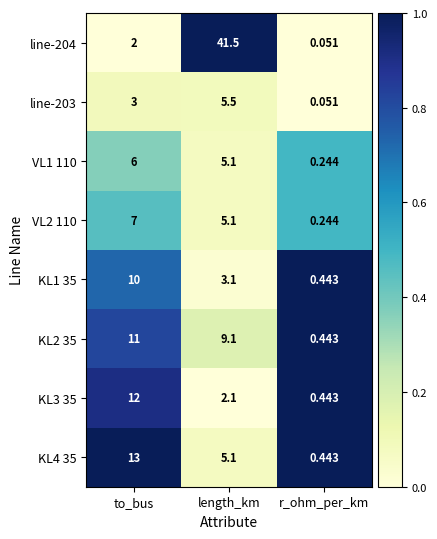

Is the value of VL1 110 at to_bus greater than the value of VL2 110 at to_bus?

No